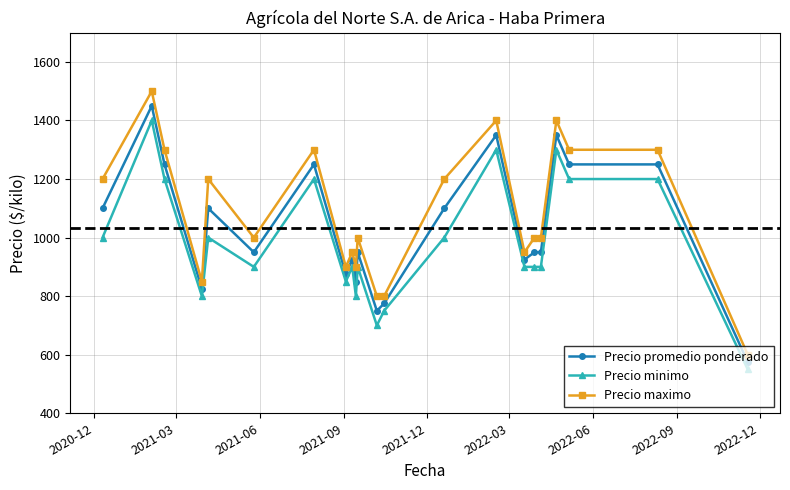

What is the sum of all Precio maximo values?

23850